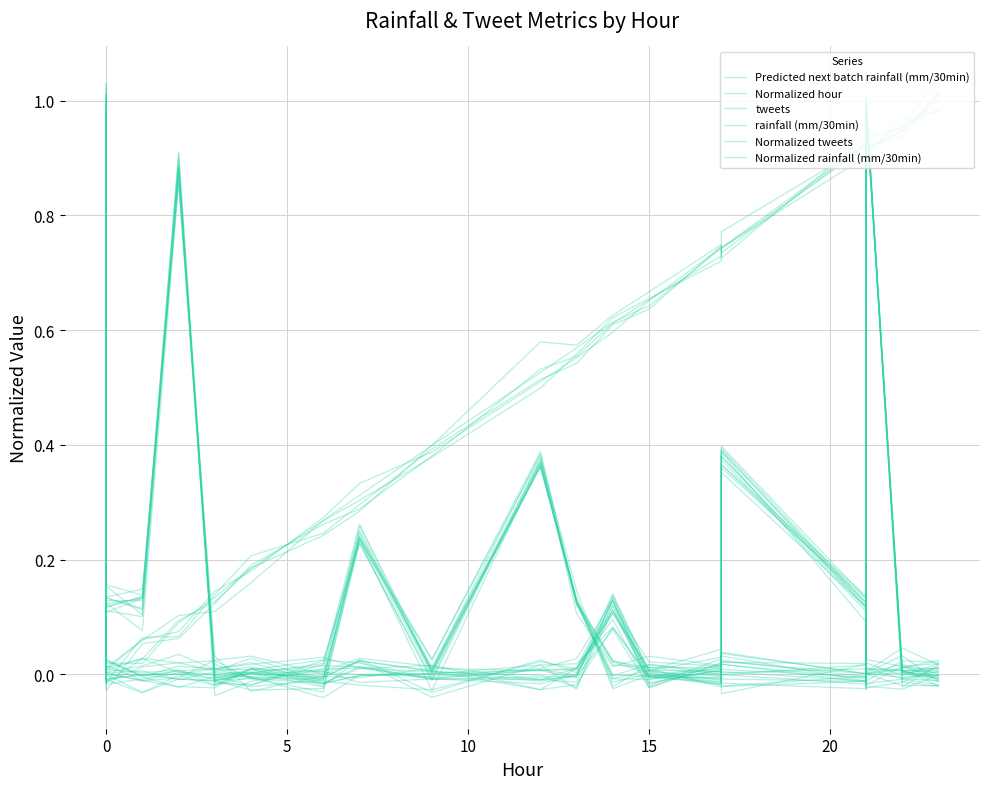

Is the value of rainfall (mm/30min) at 14 greater than the value of Normalized tweets at 5?

No